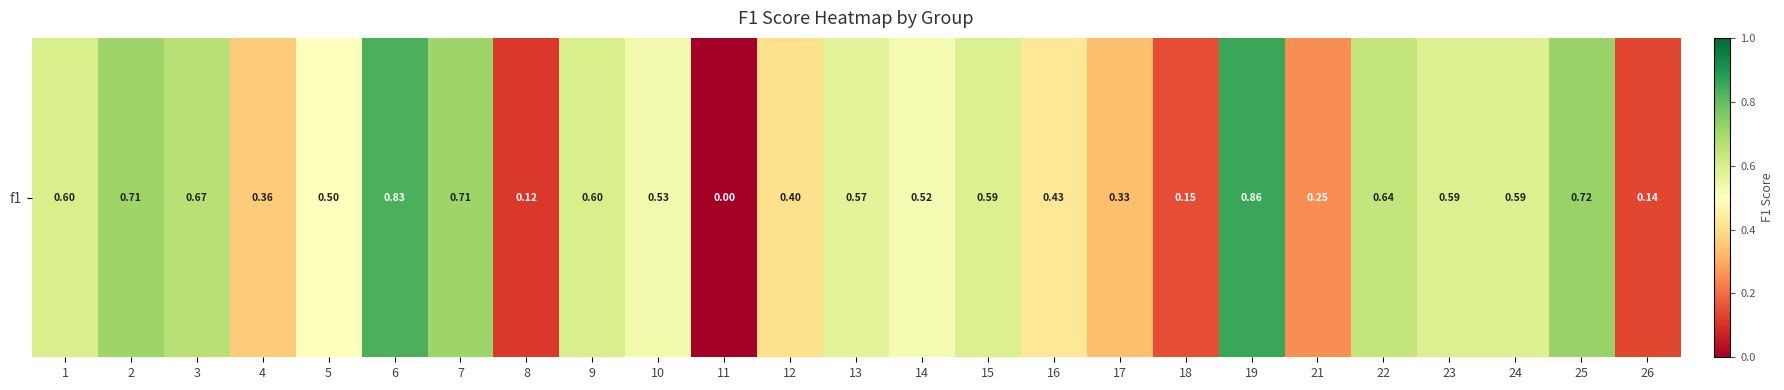

What value does the data have at 17?

0.3